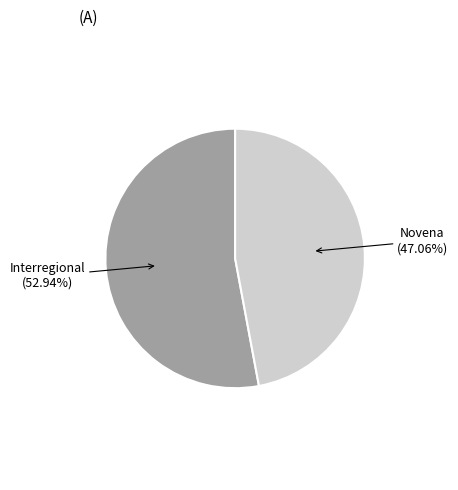

Is there a majority slice in this chart?

Yes